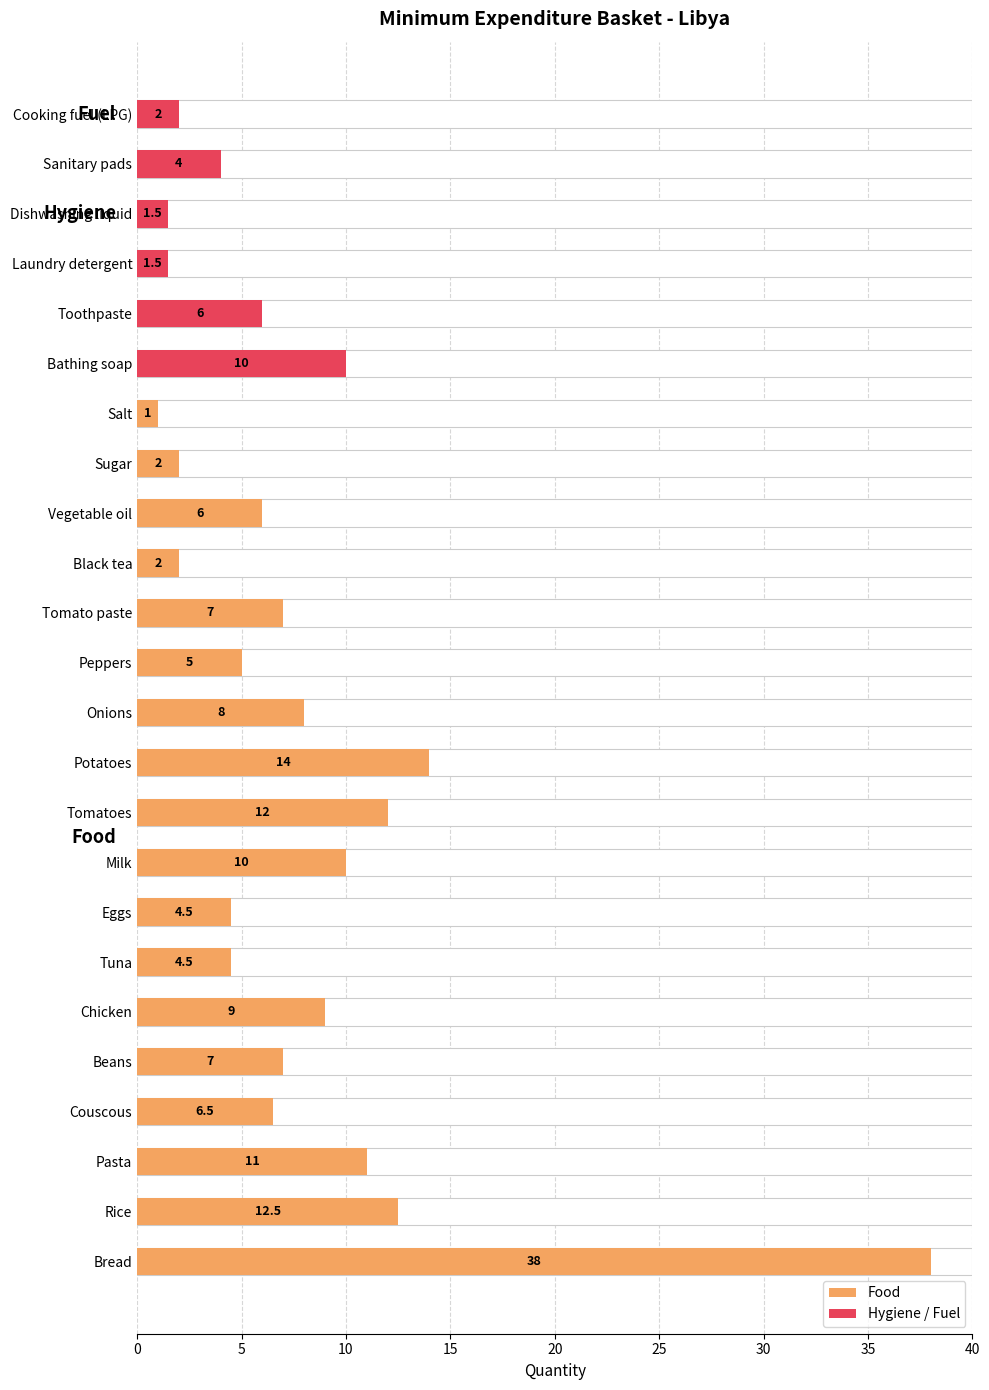

What is the smallest value displayed?

1.0